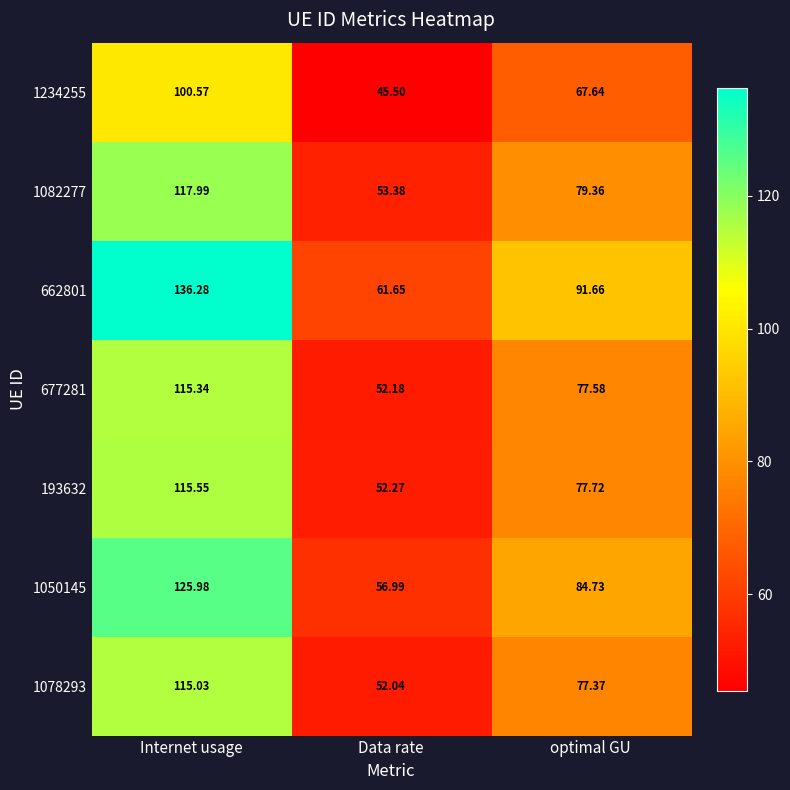

Where is 1082277 nearest to the value 85?

optimal GU